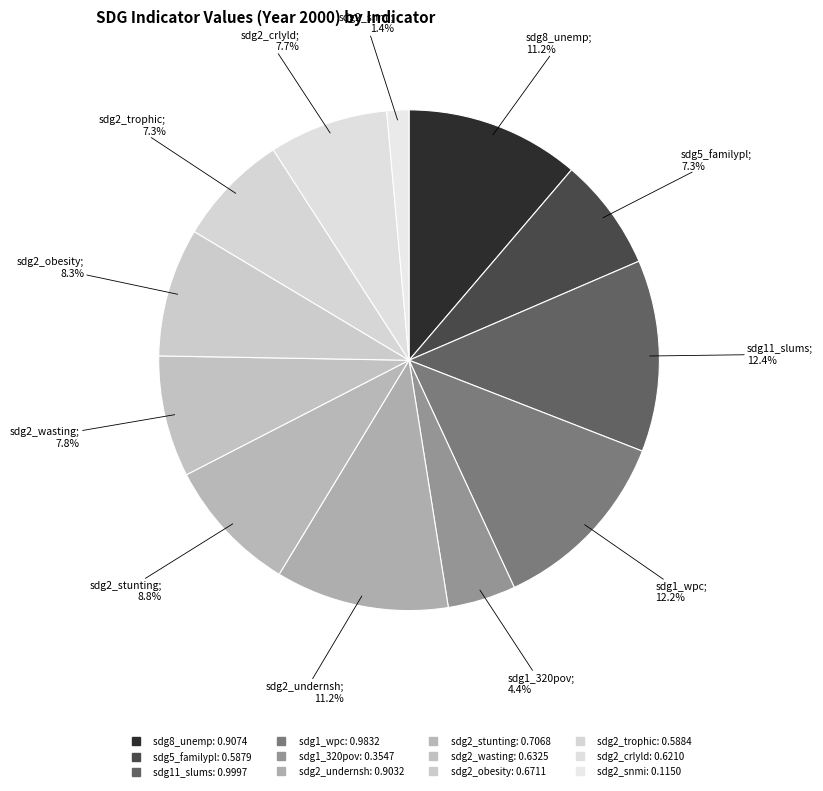

How many segments does this pie chart have?

12